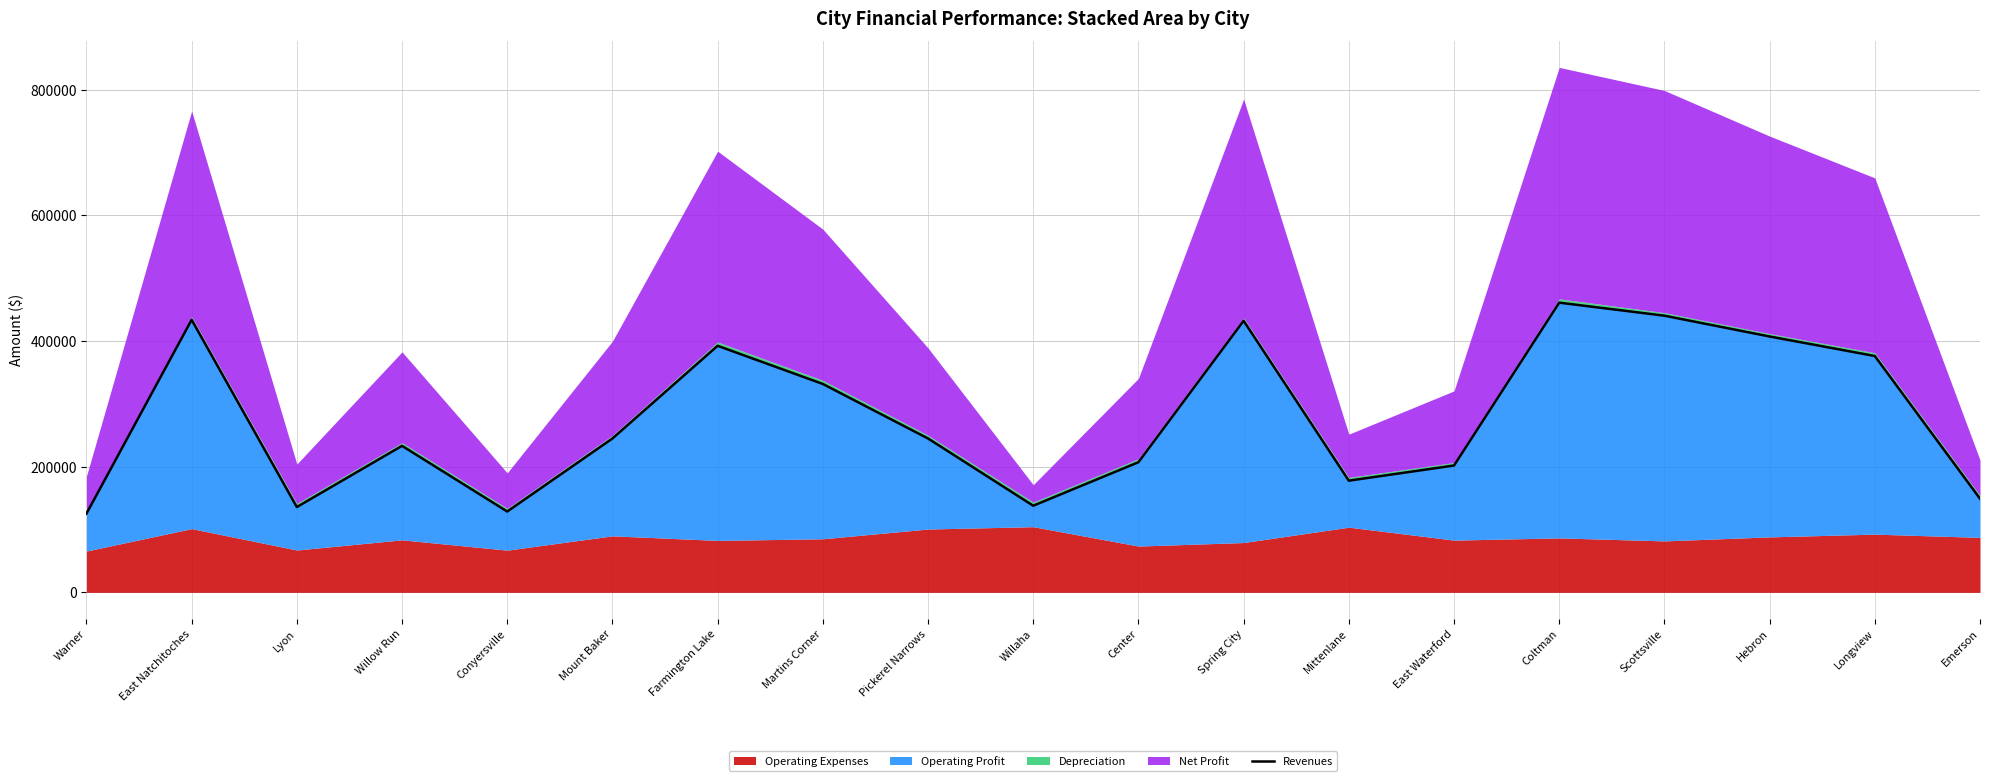

What is the minimum value shown in the chart?

125319